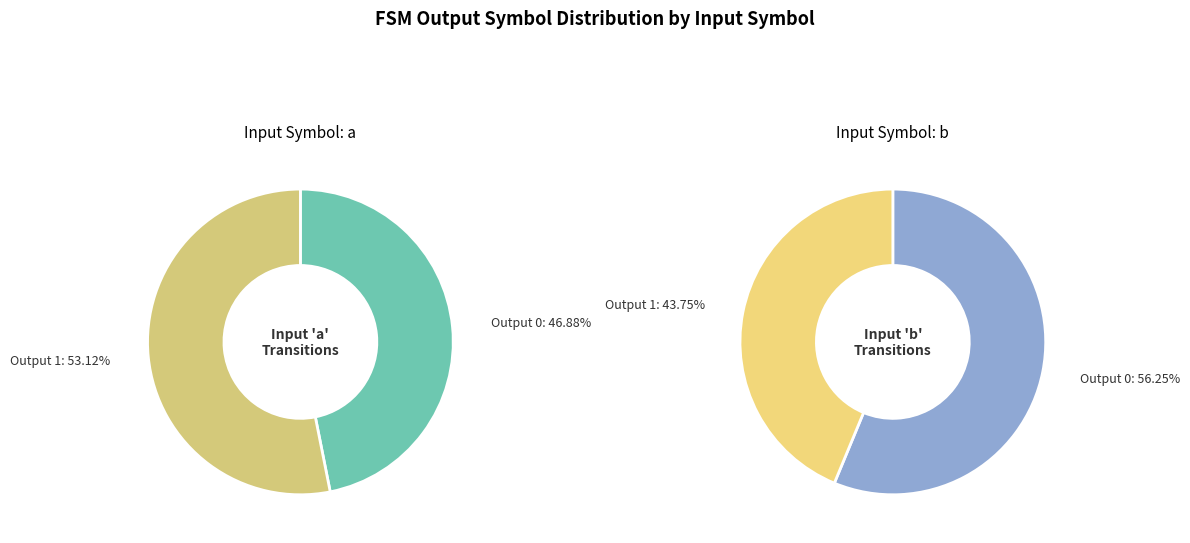

Does 2 represent more than half of the total?

No